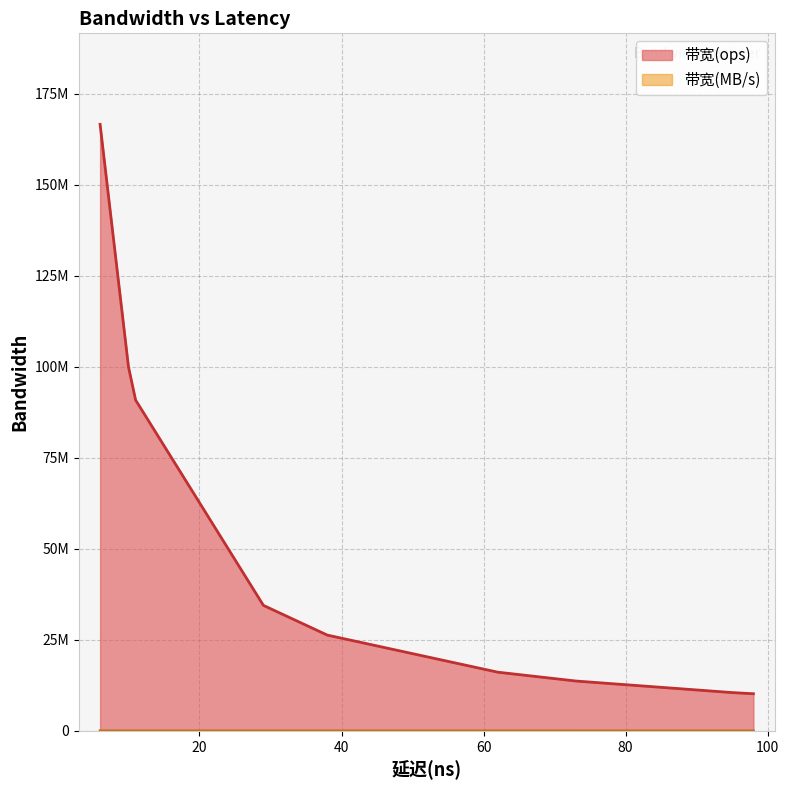

At how many categories does at least one series exceed 131878149?

2